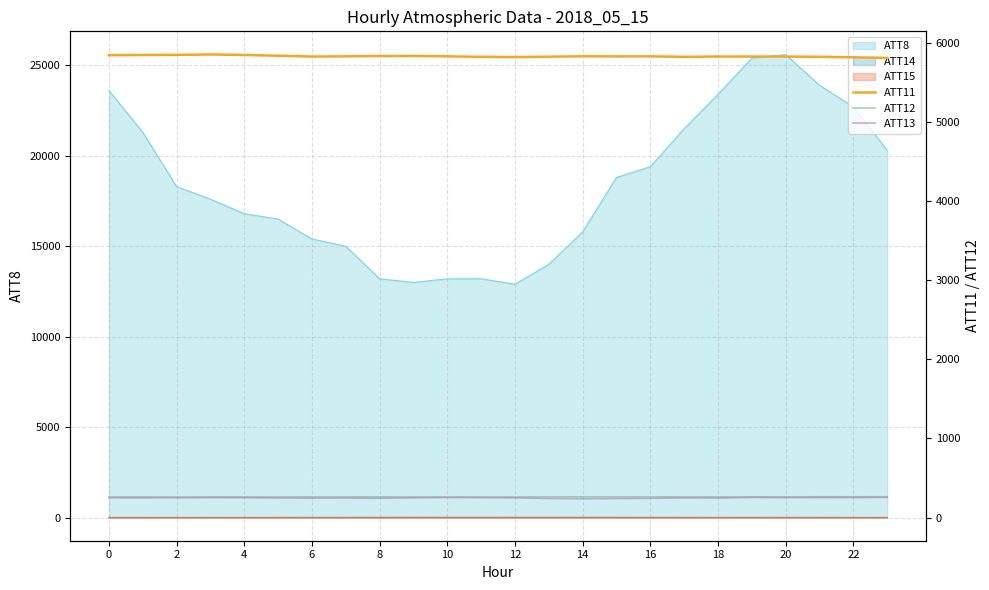

What is the average value of the ATT13 series?

249.0